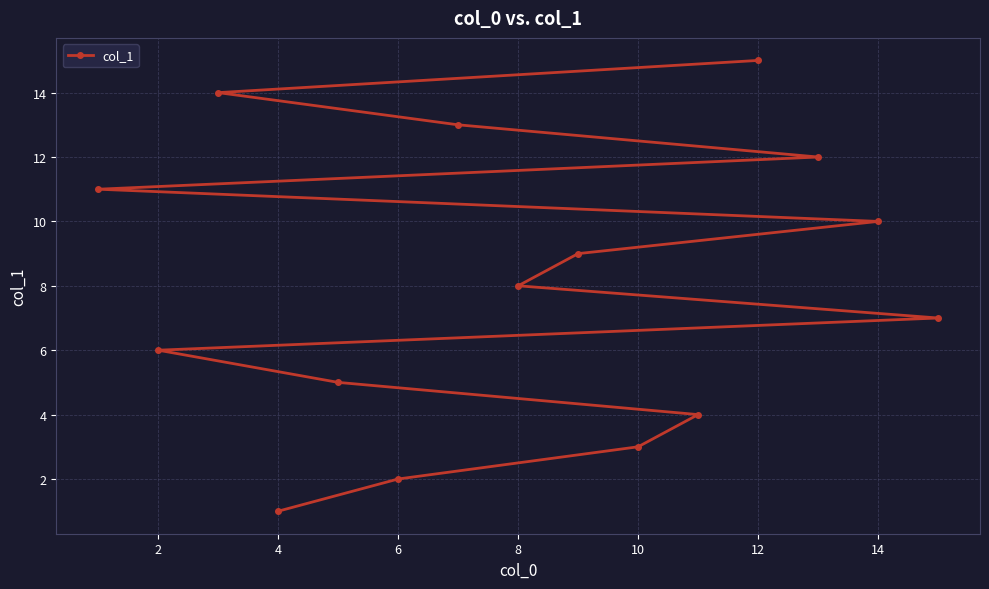

Count the number of data series in this chart.

1